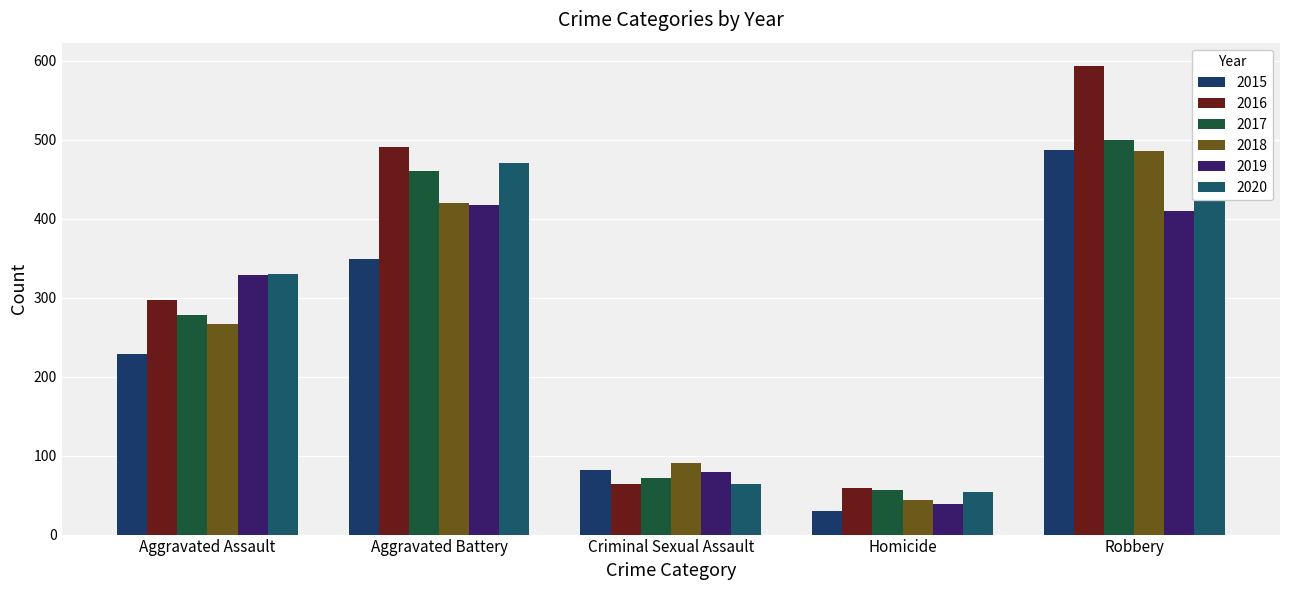

What is the difference between the 2018 values at Criminal Sexual Assault and Homicide?

47